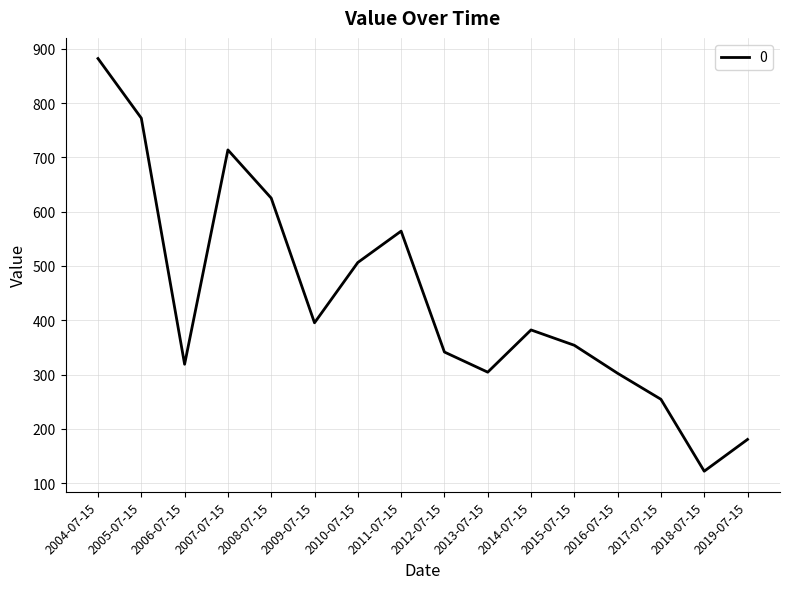

The value at 2015-07-15 is 354.0. True or false?

True